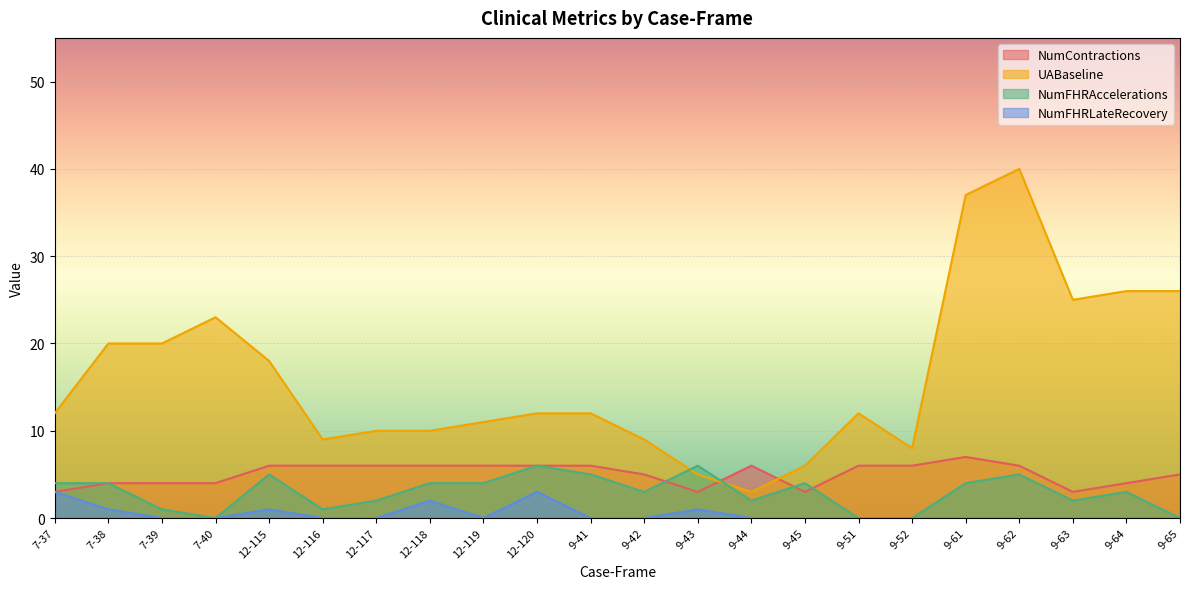

What is the sum of the NumFHRLateRecovery values at 12-115 and 9-43?

2